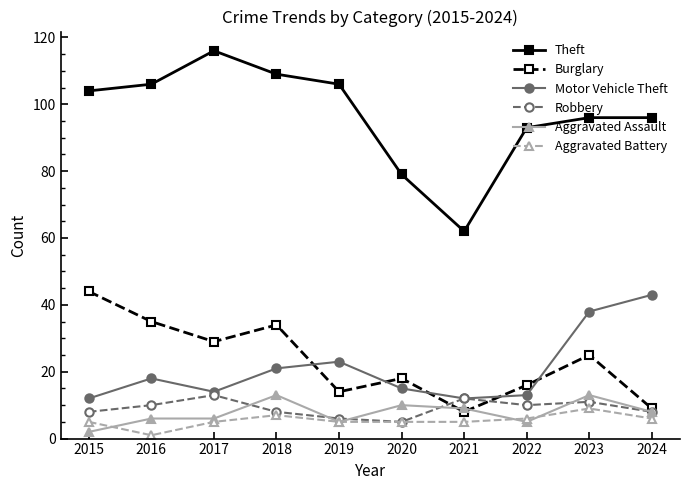

How many lines are shown in the chart?

6